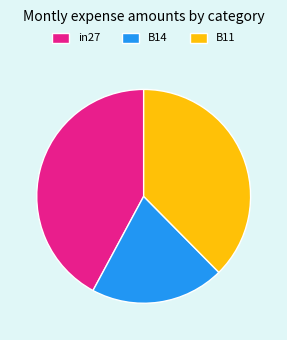

Rank the categories by value from lowest to highest.

B14, B11, in27